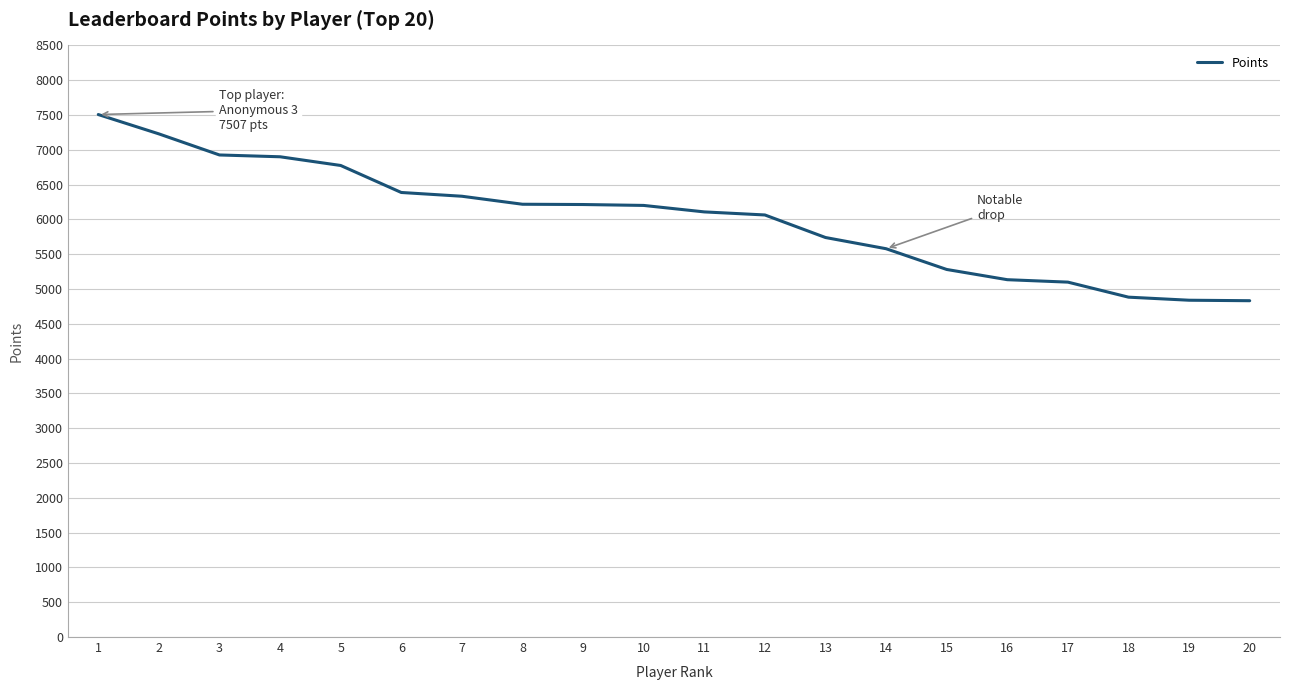

What is the minimum value shown in the chart?

4832